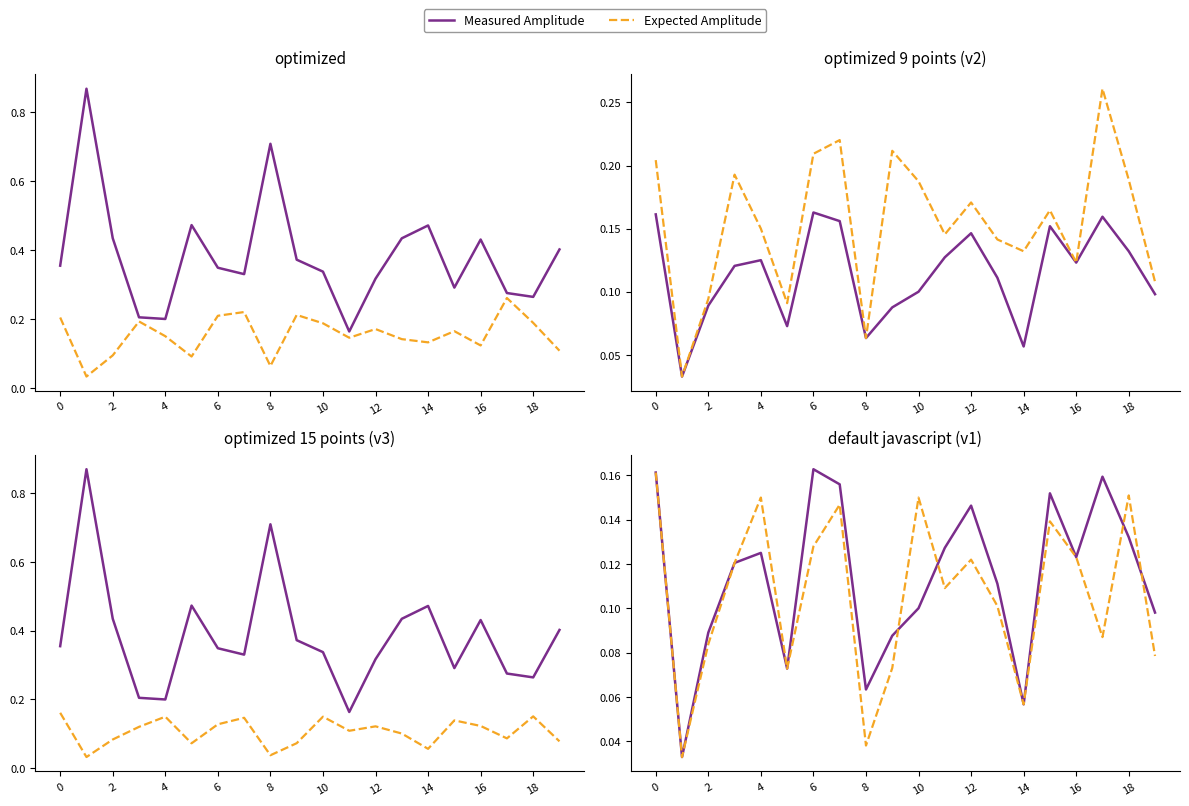

What is the difference between the maximum and minimum values in the Measured Amplitude series?

0.1